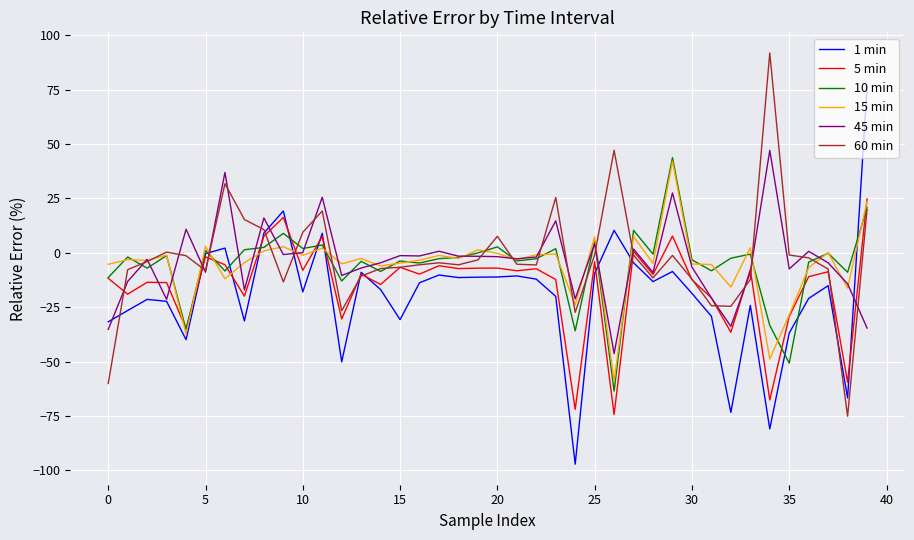

How many lines are shown in the chart?

6